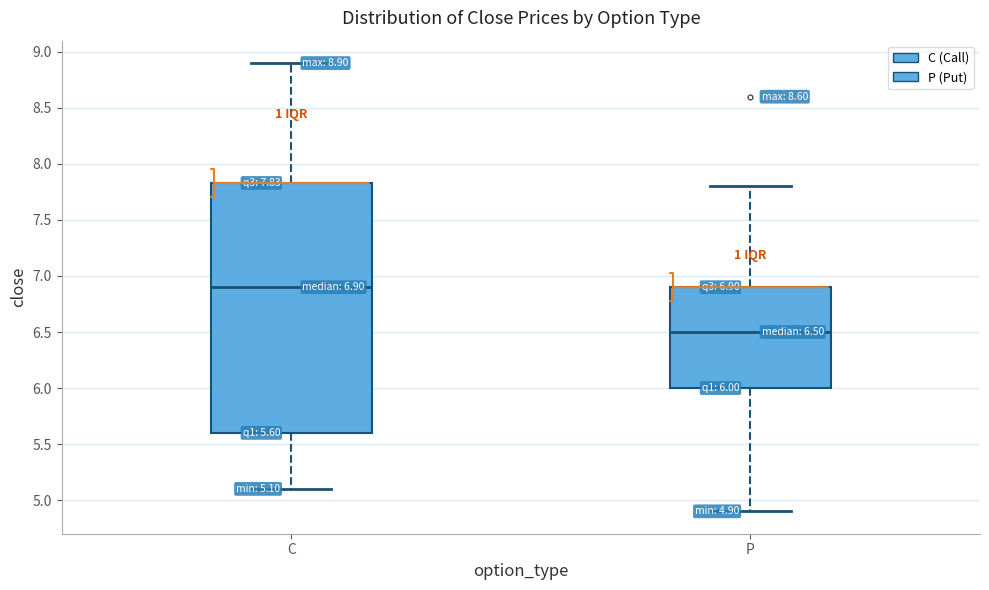

Which box has the lowest median line?

P